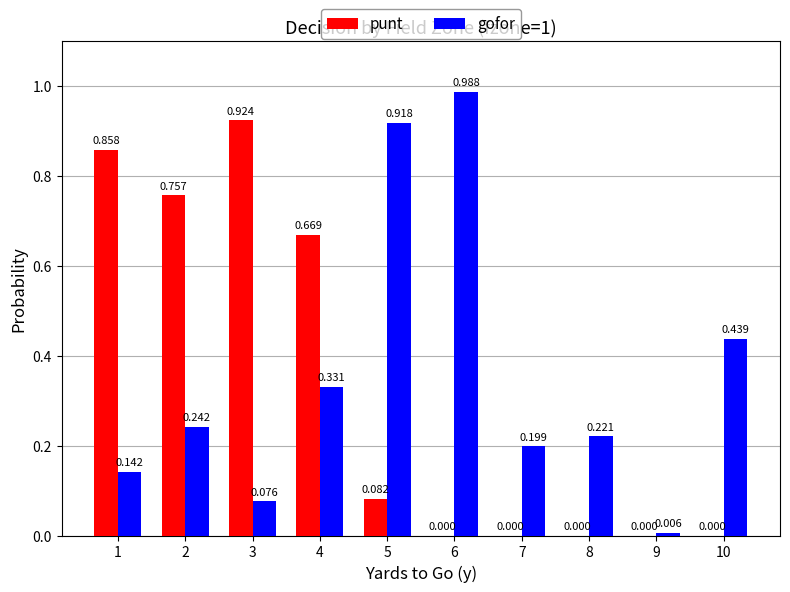

Which series has the largest total across all categories?

gofor